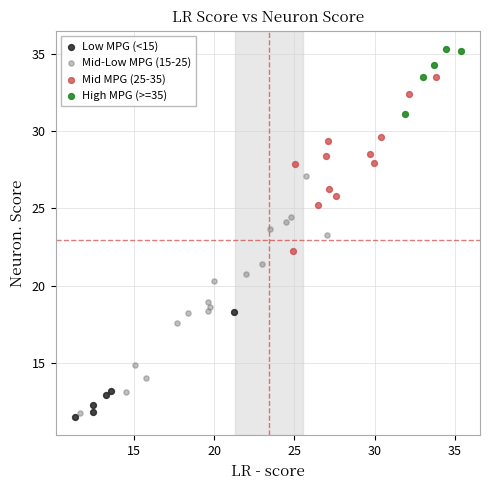

What are all the series names shown in the legend?

Low MPG (<15), Mid-Low MPG (15-25), Mid MPG (25-35), High MPG (>=35)